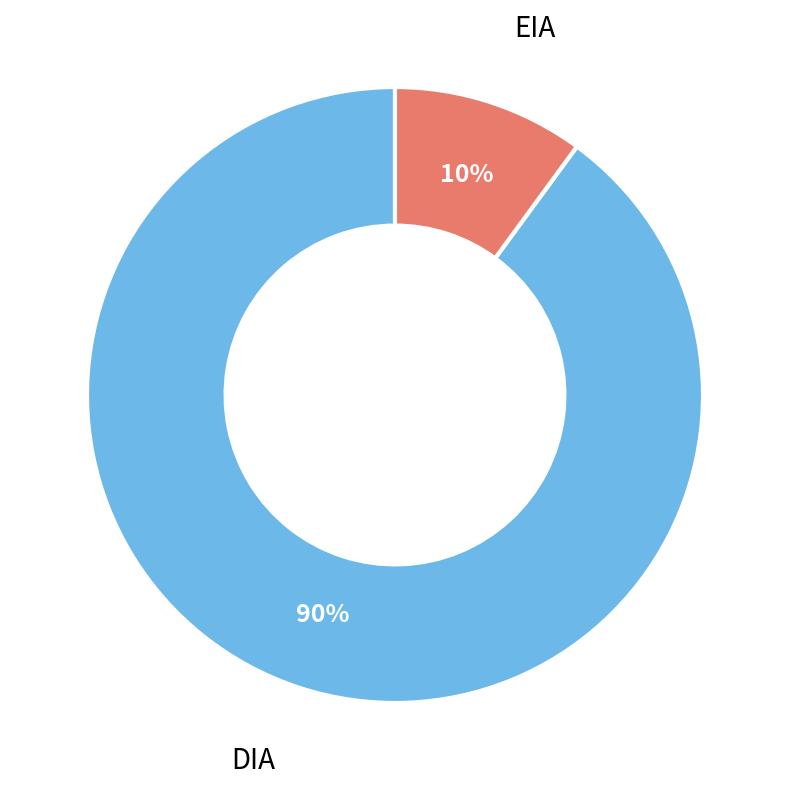

Does any single category account for the majority?

Yes